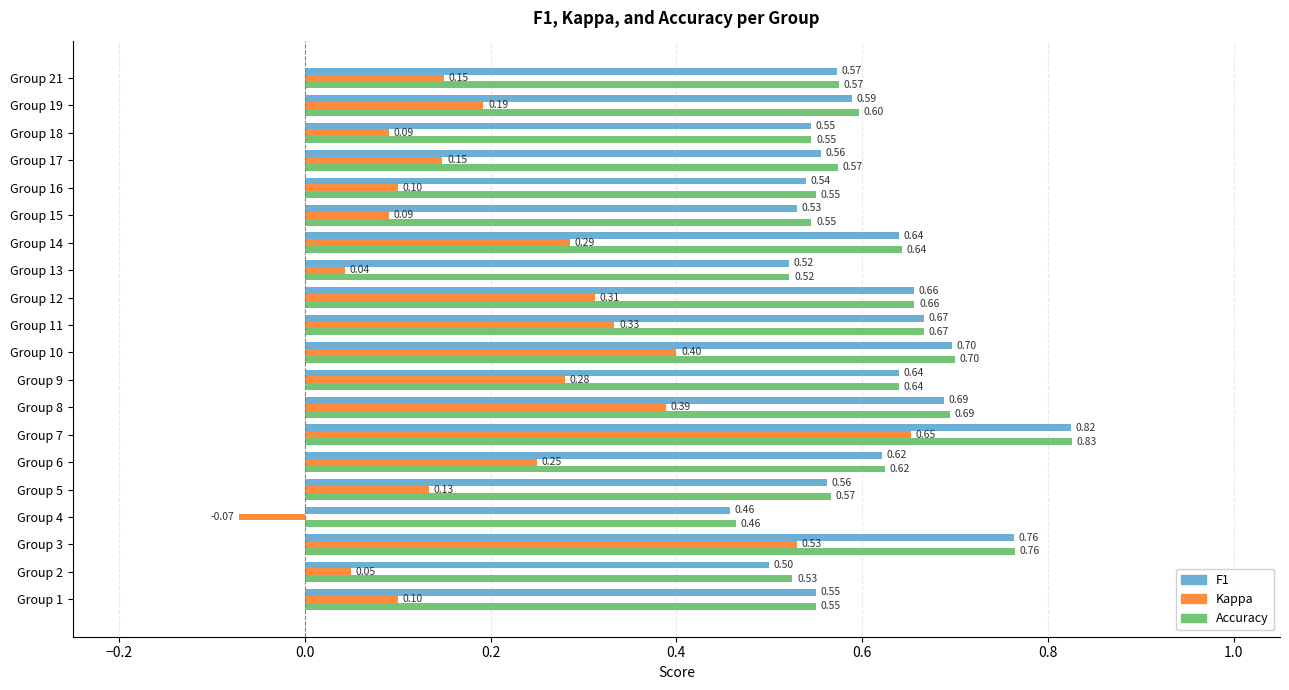

Which category has the highest value across all series?

Group 7